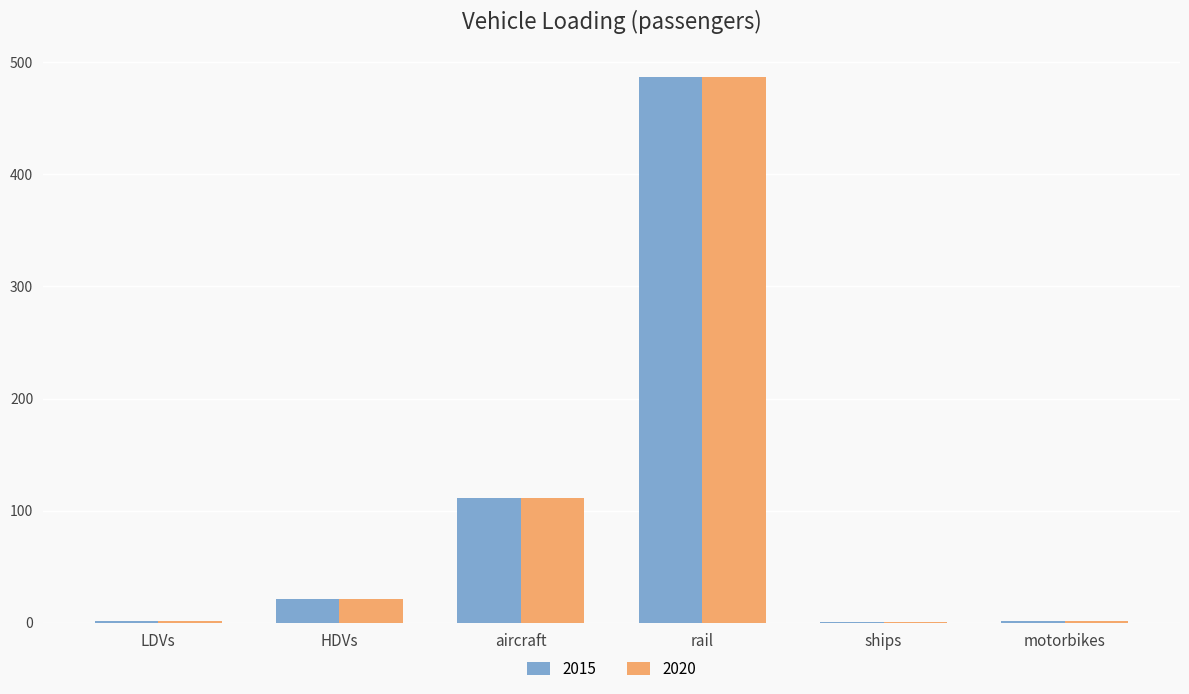

Which category has the highest value in the 2015 series?

rail